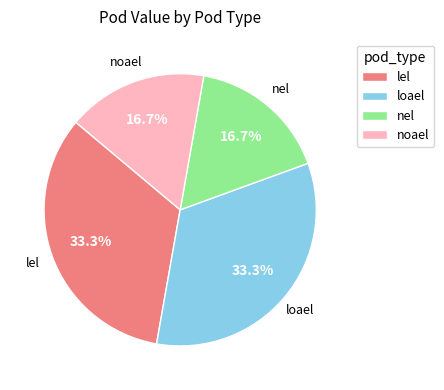

Does lel represent more than half of the total?

No